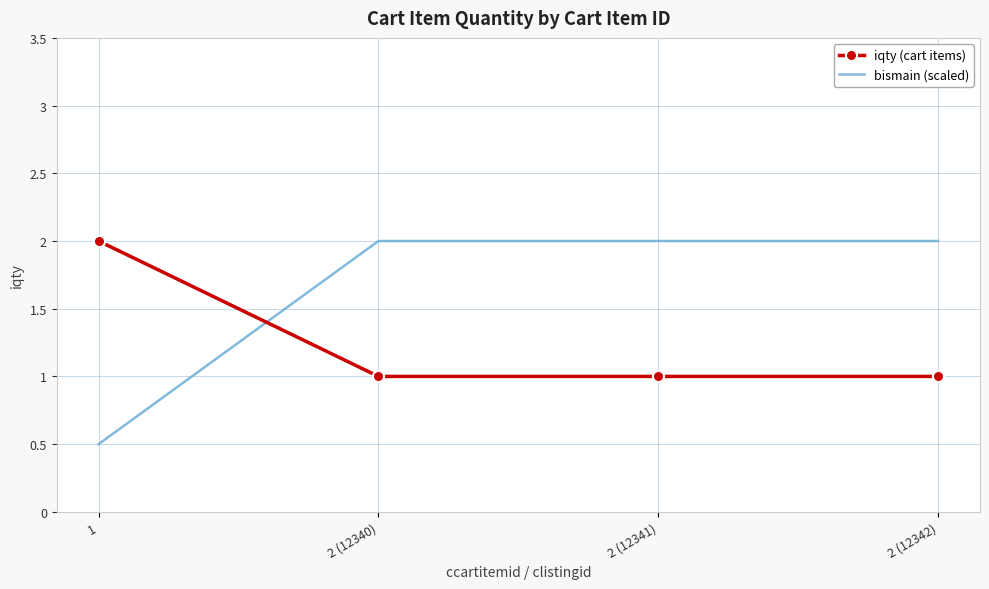

At how many categories does at least one series exceed 1?

4